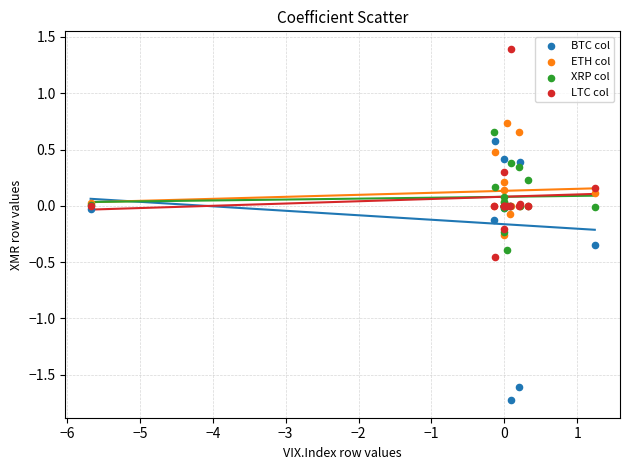

What are all the series names shown in the legend?

BTC col, ETH col, XRP col, LTC col